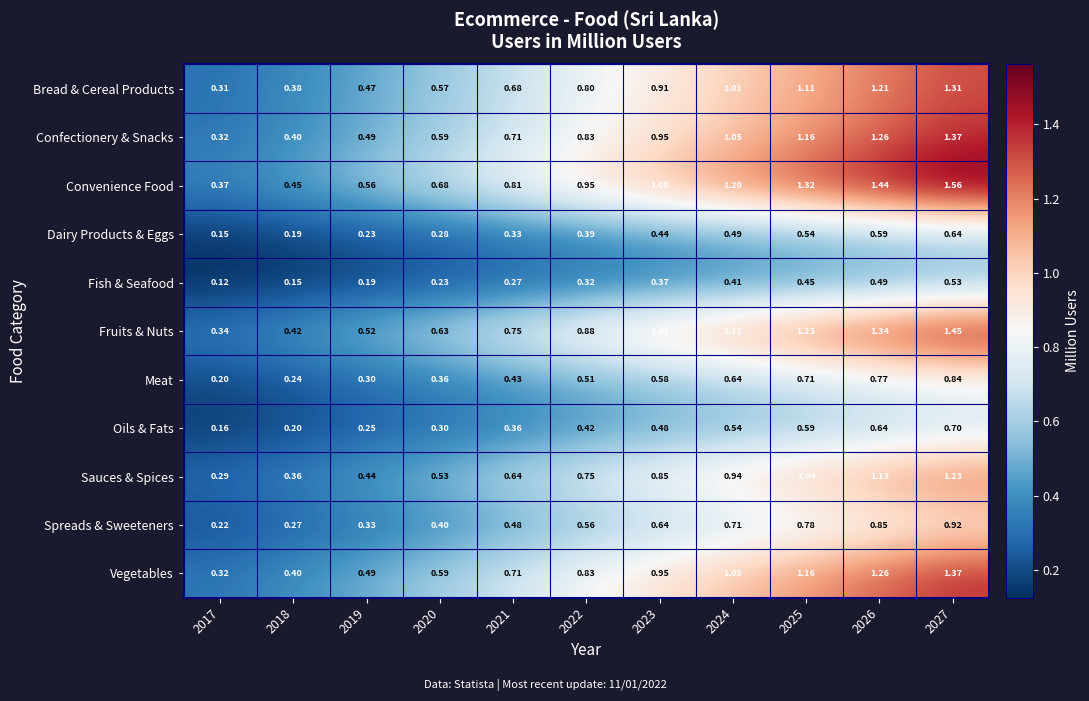

Which series changed the most between 2018 and 2021?

Convenience Food